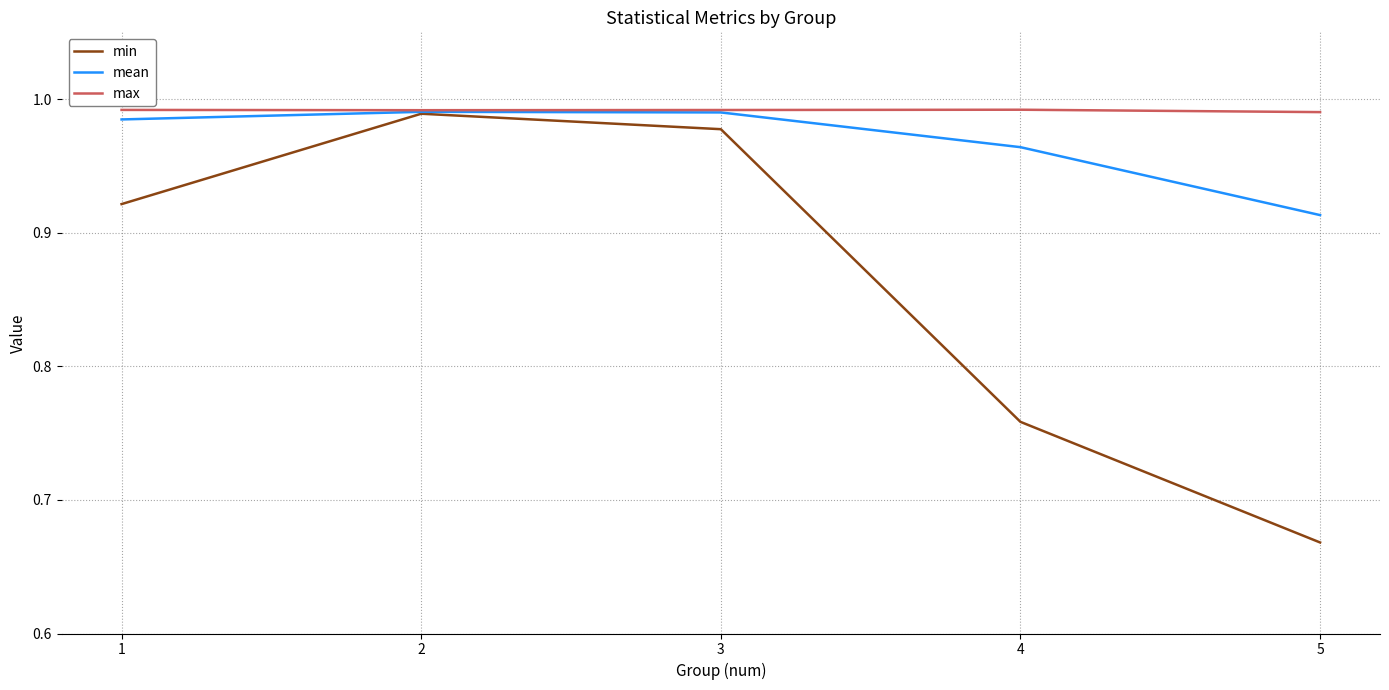

True or false: max has more than 2 interior local peaks.

False